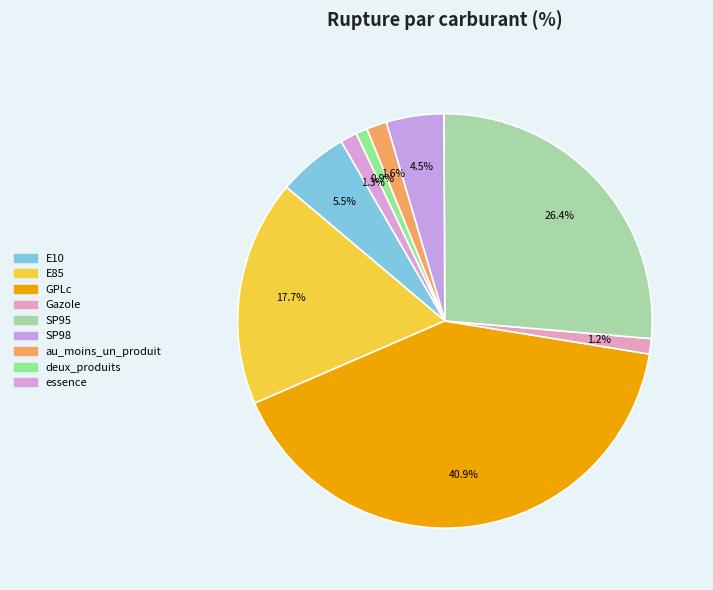

How many segments does this pie chart have?

9